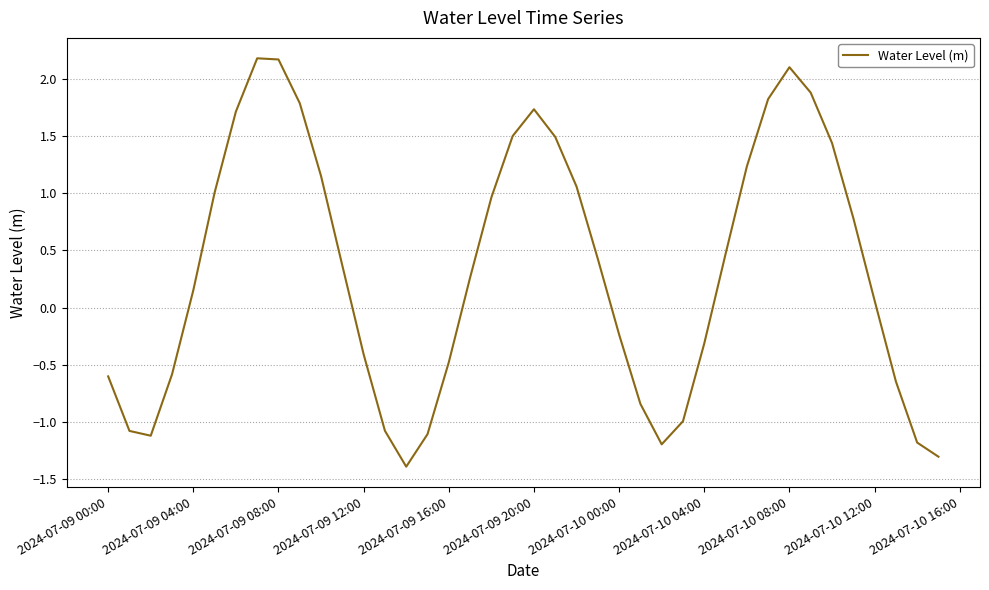

What is the maximum value shown in the chart?

2.2